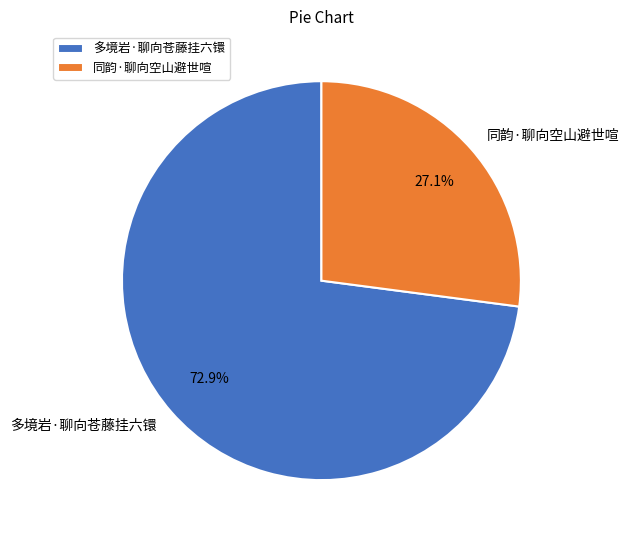

To the nearest percent, what is the difference between the 多境岩·聊向苍藤挂六镮 and 同韵·聊向空山避世喧 slice percentages?

46%